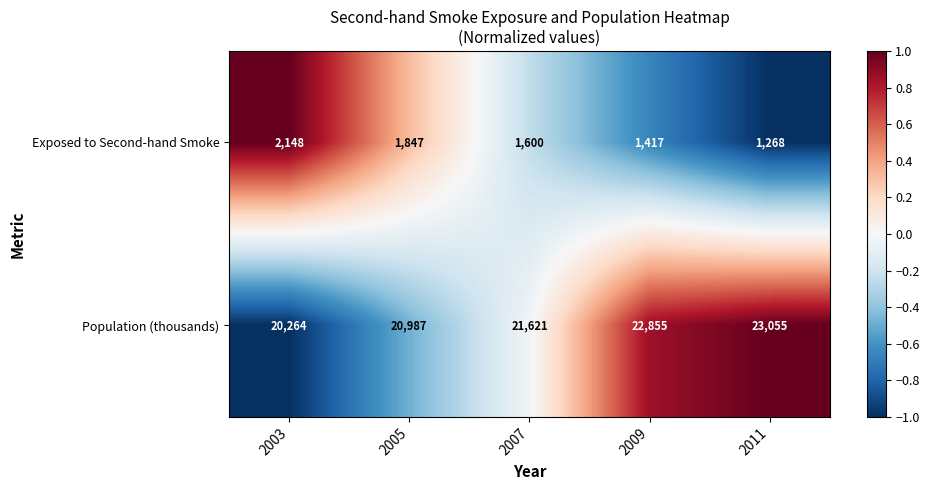

Reading right to left, transcribe all the data shown in this chart.

Exposed to Second-hand Smoke: 1268	1417	1600	1847	2148
Population (thousands): 23055	22855	21621	20987	20264